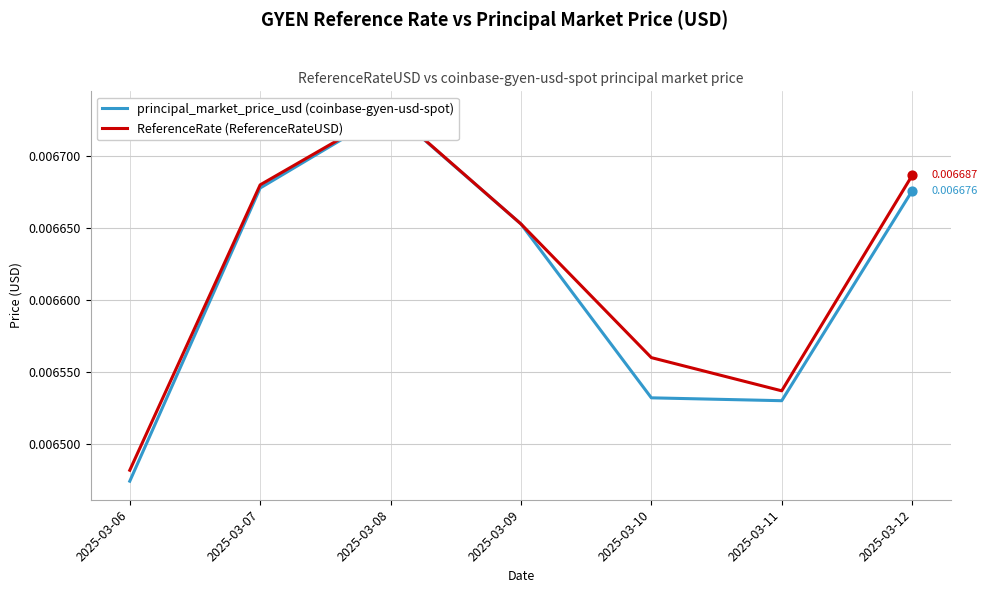

At which category is the sum across all series the highest?

2025-03-08